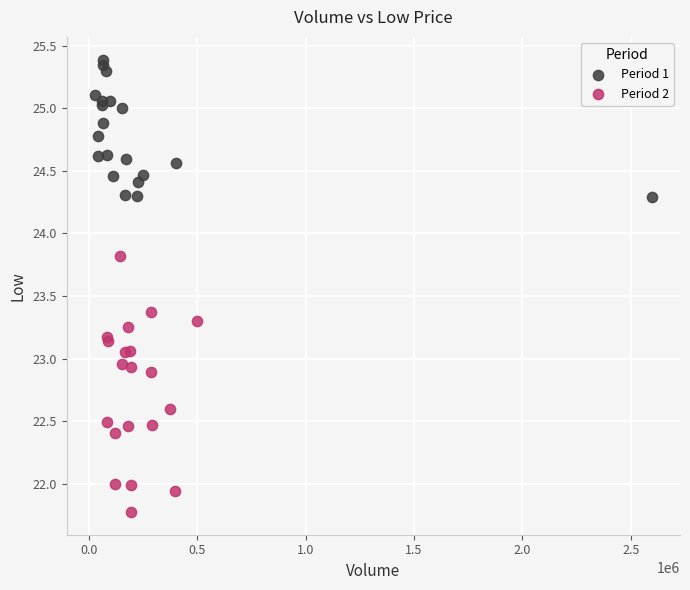

Which series reaches the maximum Y coordinate?

Period 1